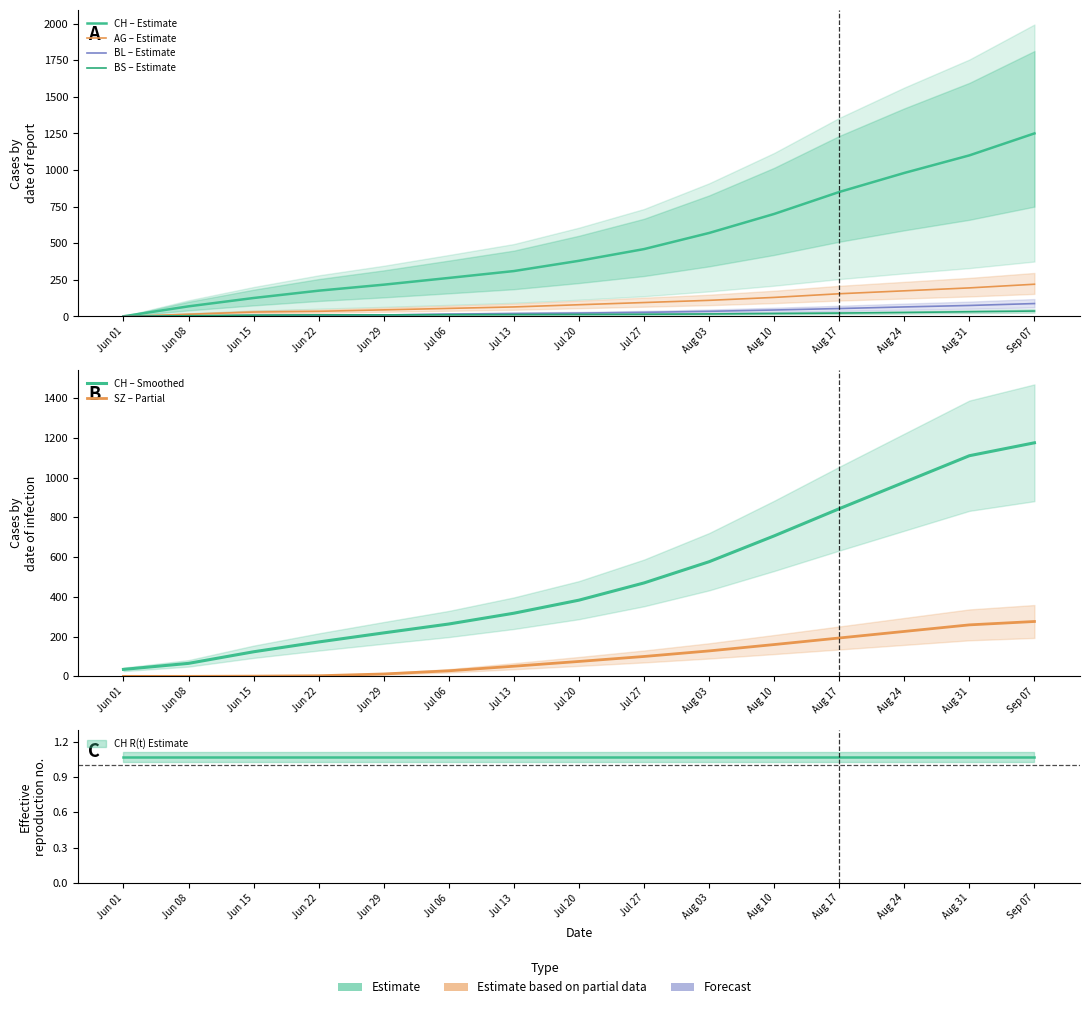

How many values in the BS – Estimate series are below 14?

7